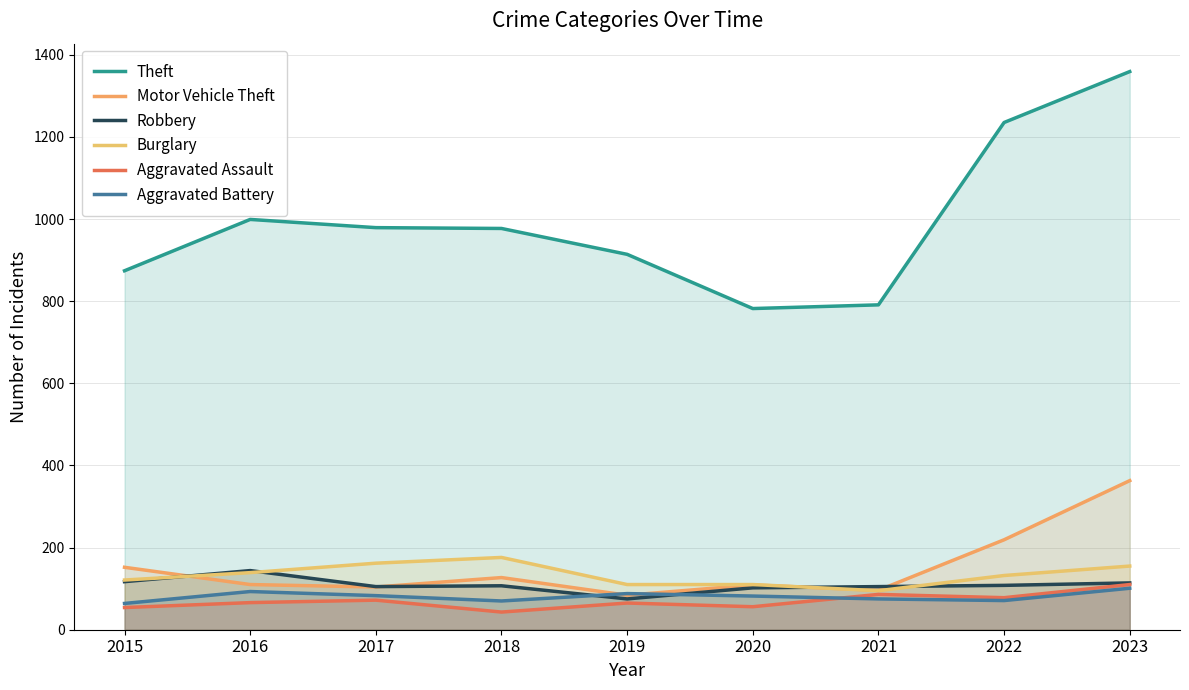

What is the maximum value for Burglary?

176